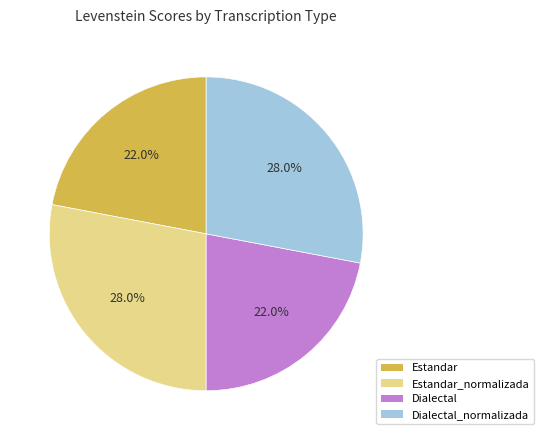

What percentage is the Dialectal_normalizada slice, to the nearest percent?

28%